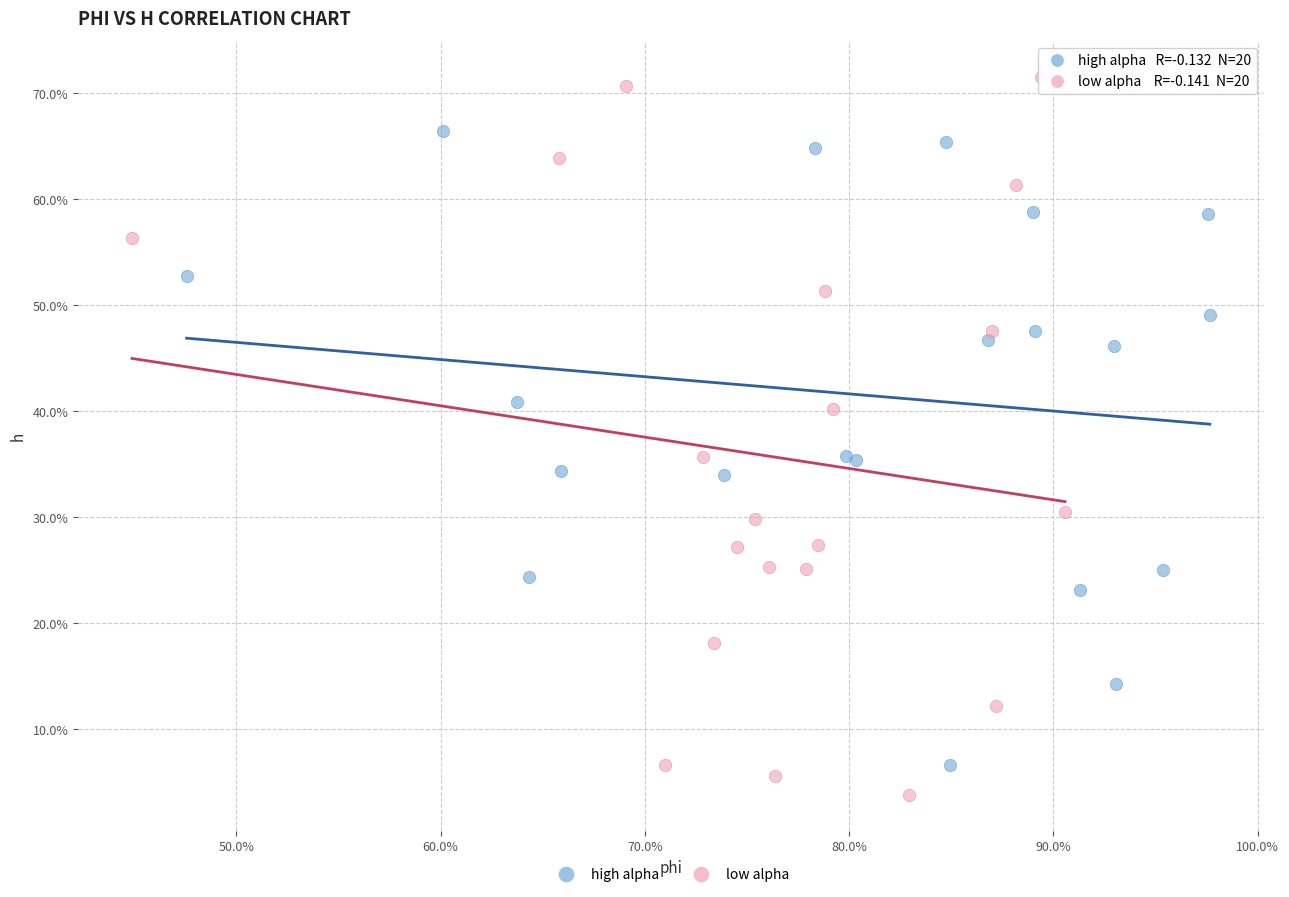

What are all the series names shown in the legend?

high alpha, low alpha